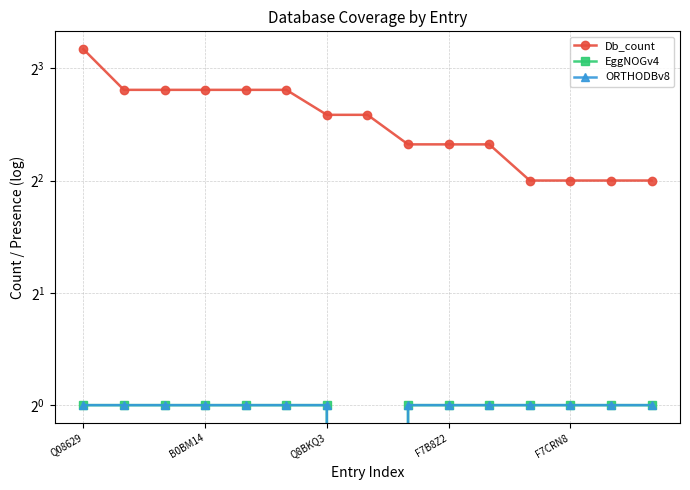

Is this an area chart (filled region under the line)?

No